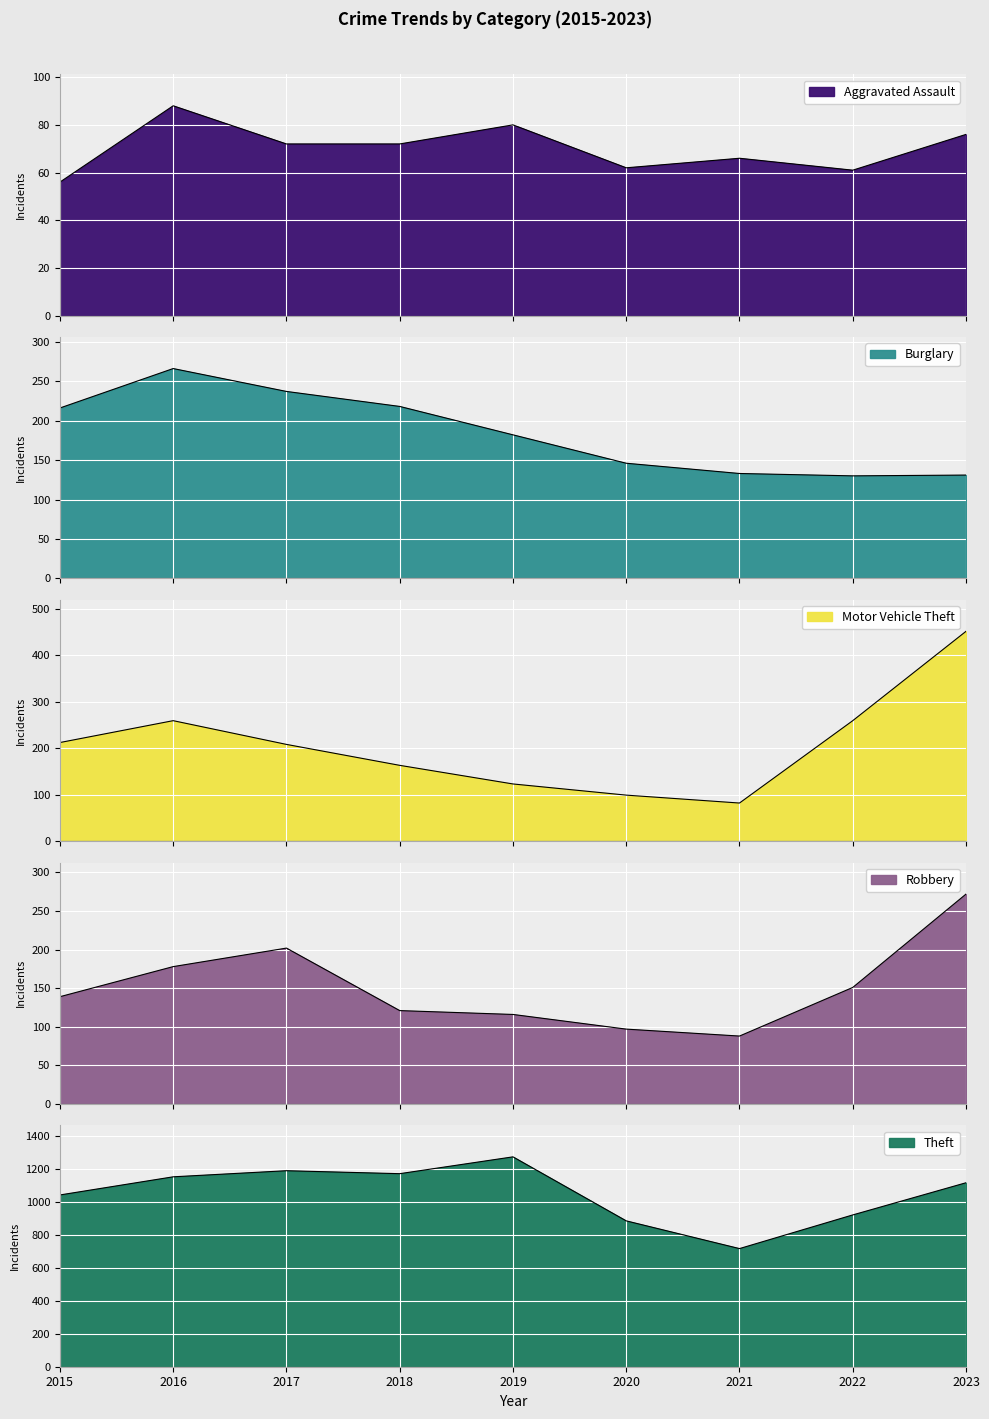

Which series changed the most between 2019 and 2023?

Motor Vehicle Theft